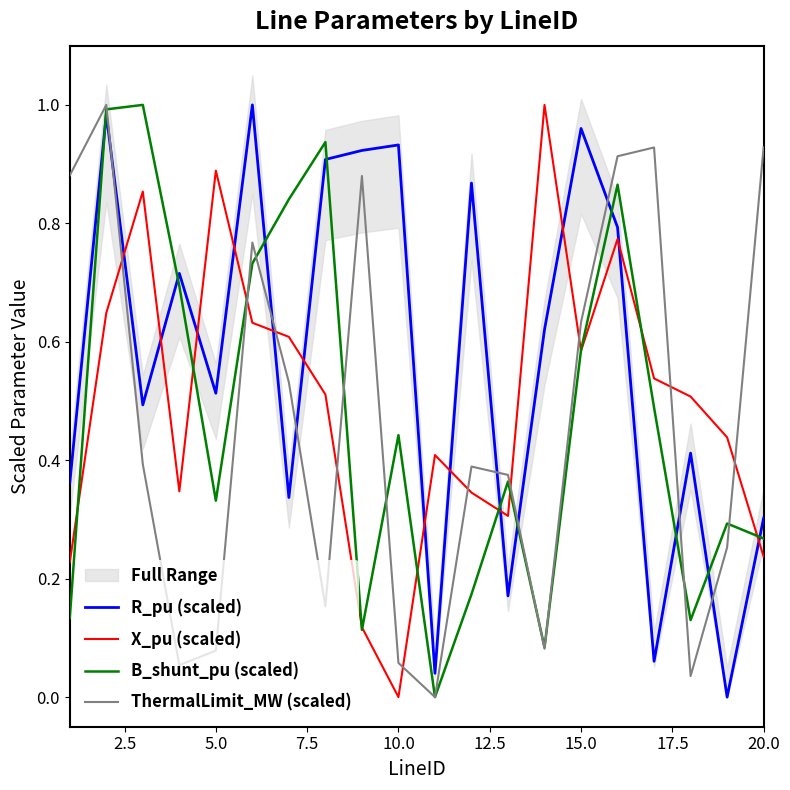

True or false: ThermalLimit_MW (scaled) and X_pu (scaled) cross at least once.

True